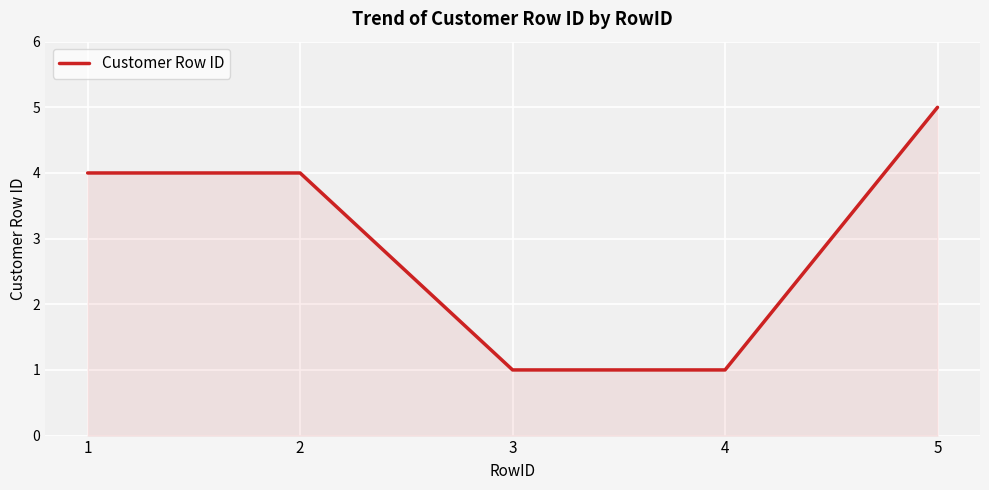

Reading left to right, extract all data points from this chart.

4	4	1	1	5